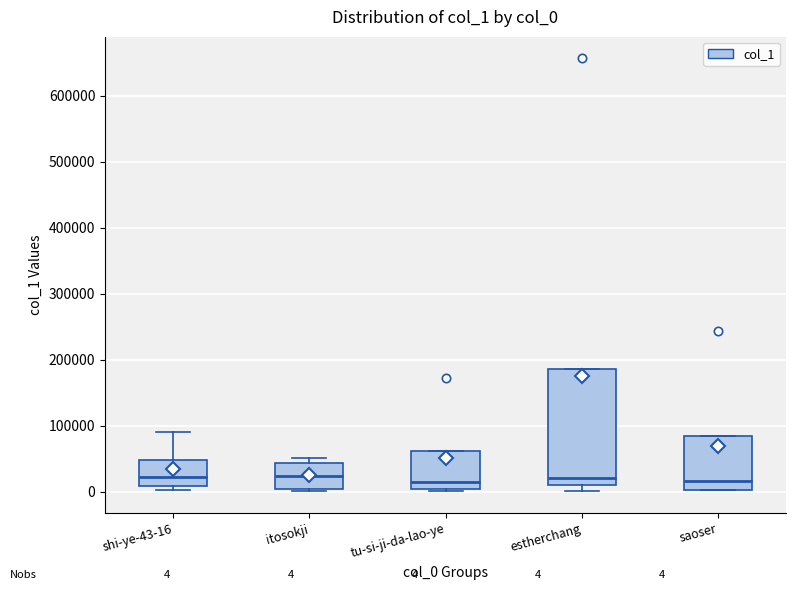

Which box is the tallest, from its lower edge to its upper edge?

estherchang